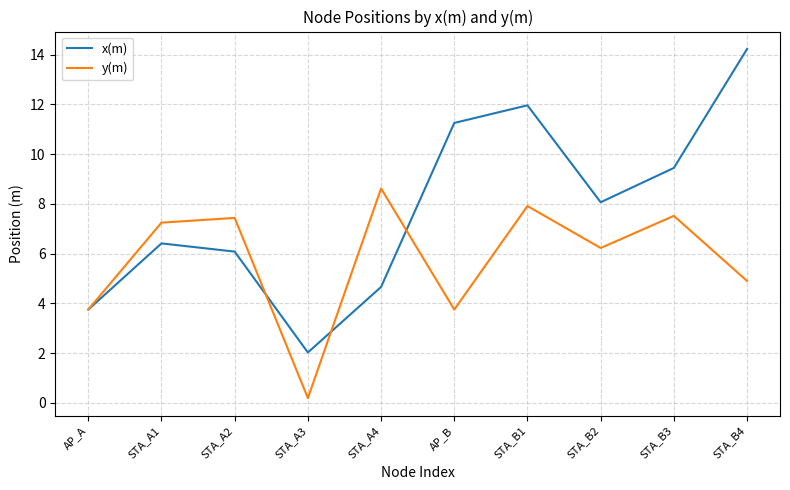

Does the chart display data point markers on the line(s)?

No